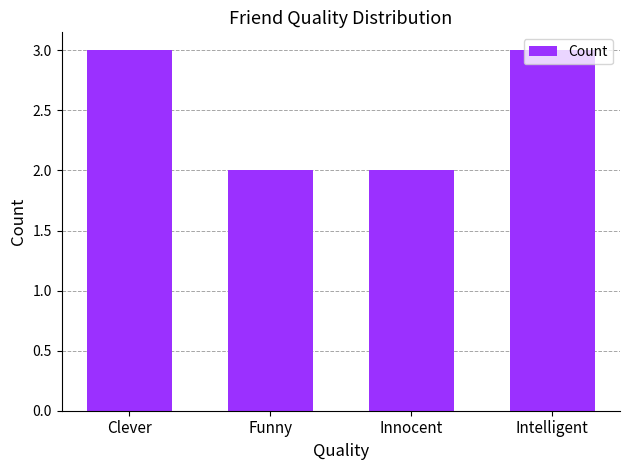

How many values are below 3?

2